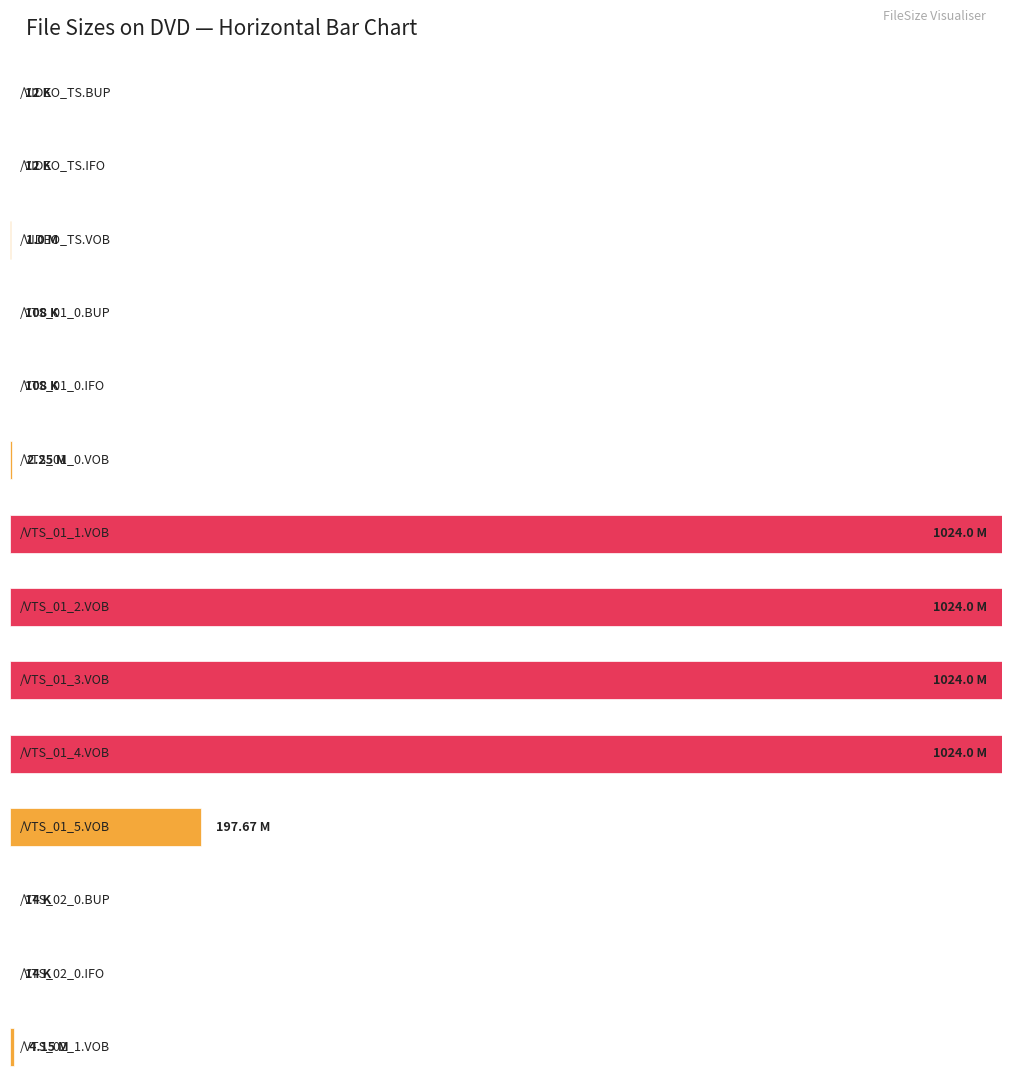

What is the label of the 4th bar from the right?

/VTS_01_5.VOB